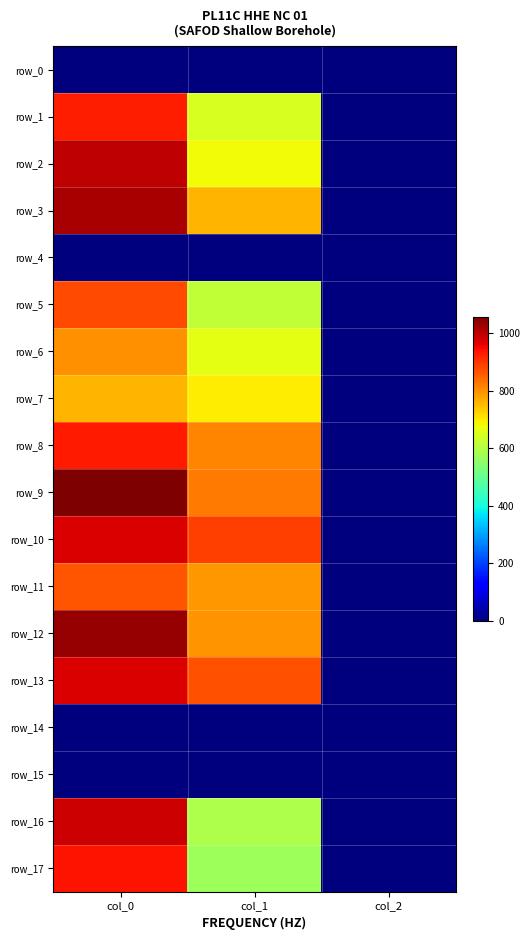

How many data points in row_9 are above 823?

2